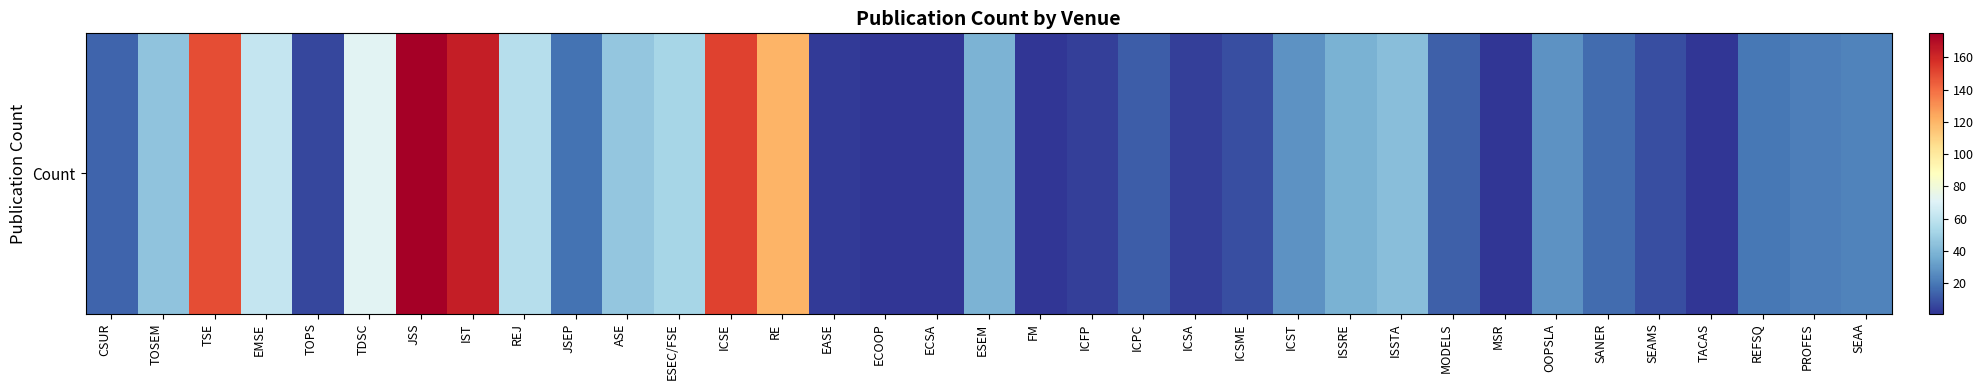

What is the ratio of the value at JSEP to the value at SANER?

1.1